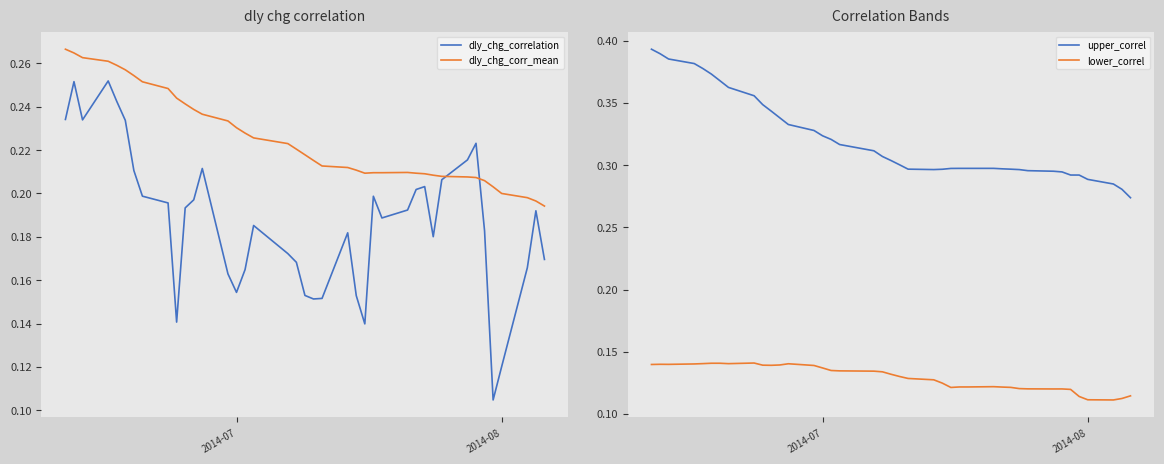

Rank the series by their average value, from lowest to highest.

lower_correl, dly_chg_correlation, dly_chg_corr_mean, upper_correl